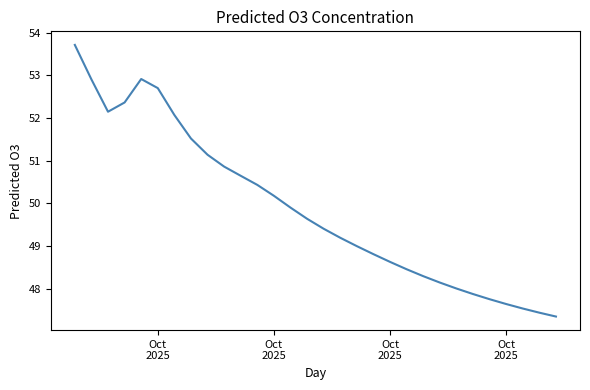

How many interior local valleys (lower than both neighbors) does the data have?

1